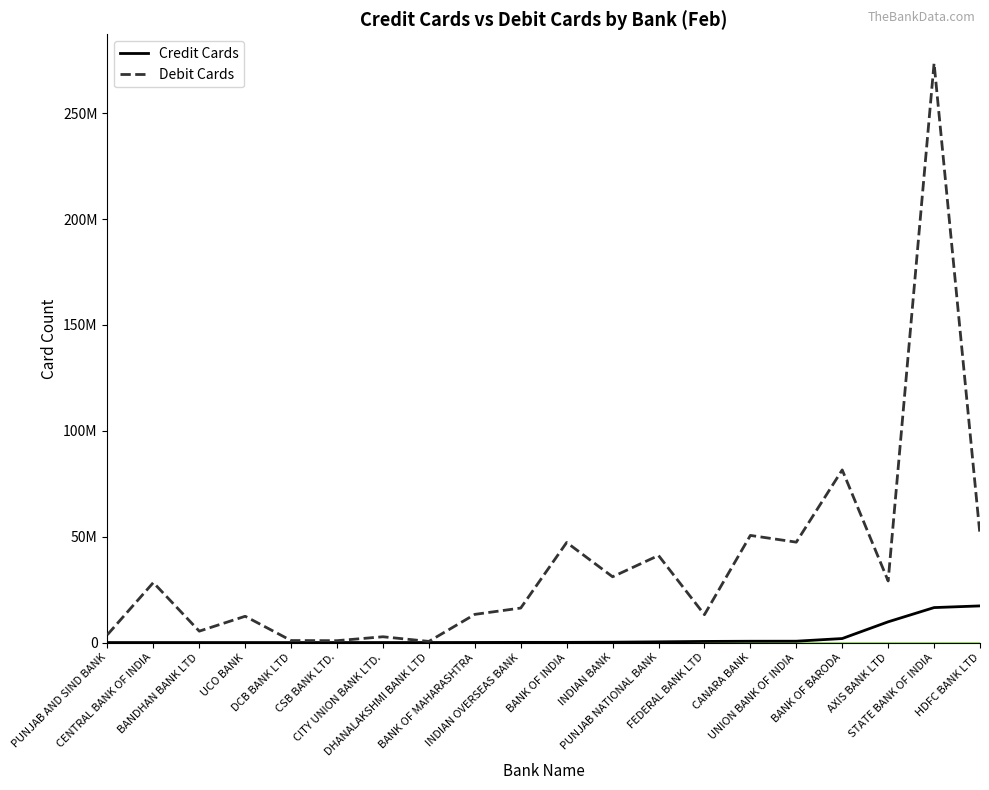

Rank the series by their average value, from highest to lowest.

Debit Cards, Credit Cards